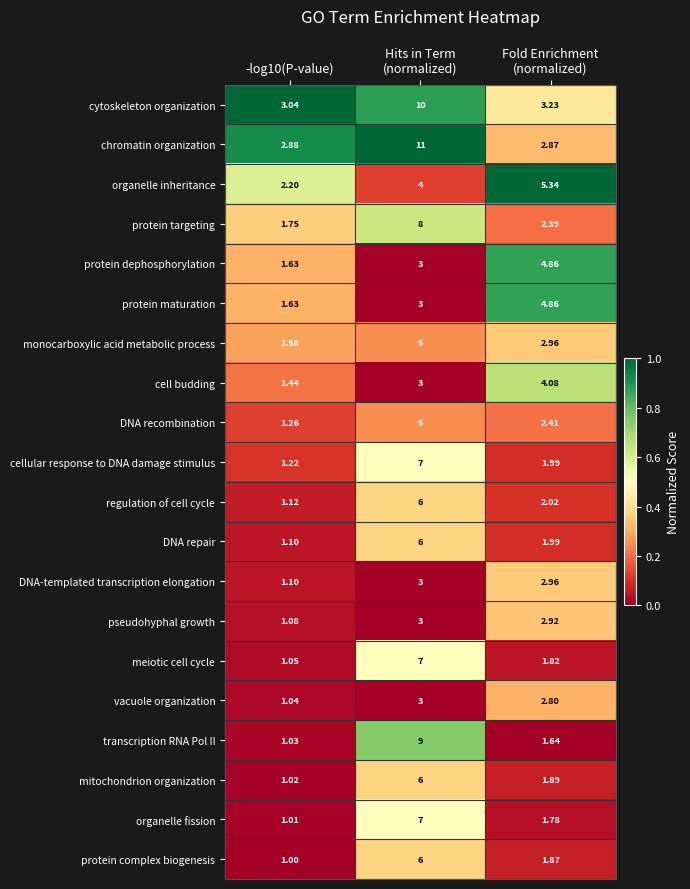

Which series has the largest total across all categories?

chromatin organization